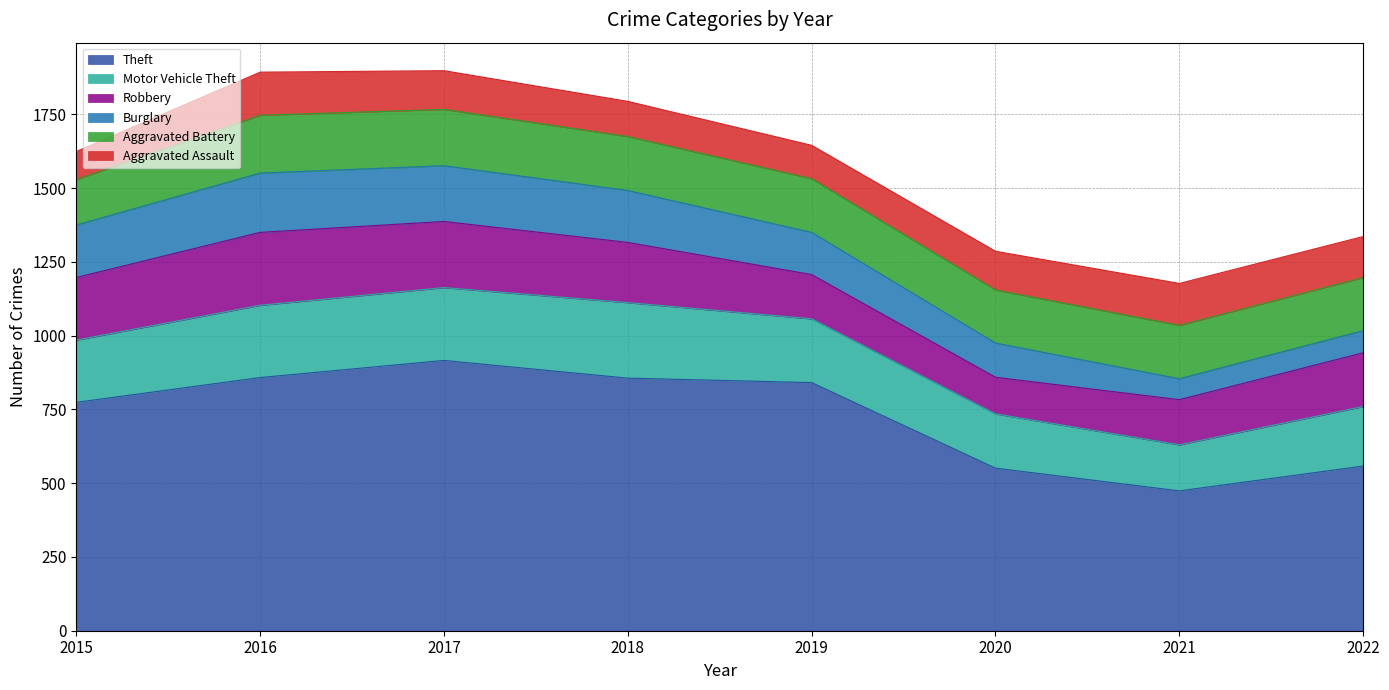

At how many categories does at least one series exceed 152?

8